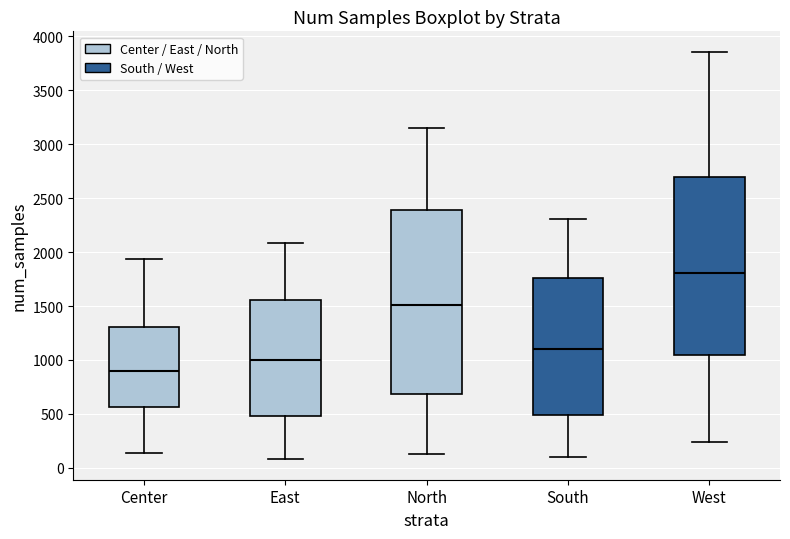

Reading left to right, read every box against the y-axis: the position of its median line, the range the box covers, and the ends of its whiskers. The values are not printed on the chart, so give them approximately, as read against the axis.

Center: median 900, box 550 to 1300, whiskers 150 to 1950
East: median 1000, box 500 to 1550, whiskers 100 to 2100
North: median 1500, box 700 to 2400, whiskers 150 to 3150
South: median 1100, box 500 to 1750, whiskers 100 to 2300
West: median 1800, box 1050 to 2700, whiskers 250 to 3850